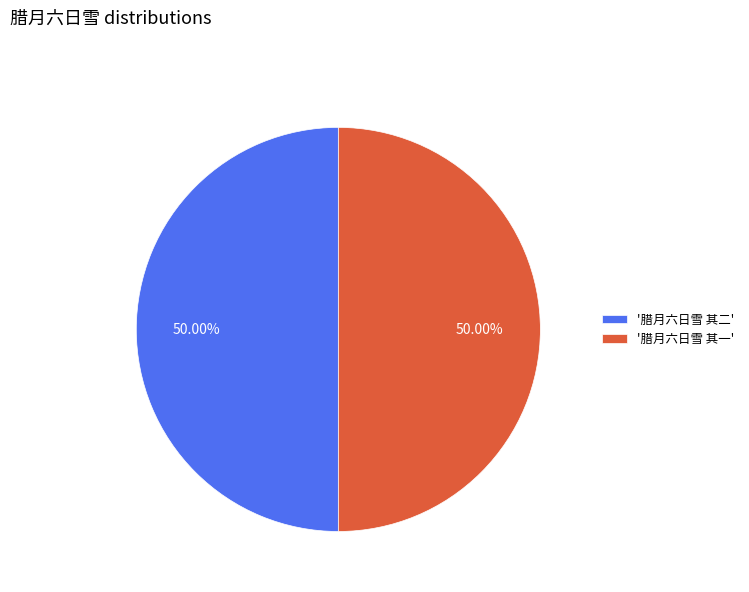

Combined, do '腊月六日雪 其一' and '腊月六日雪 其二' account for over 50%?

Yes